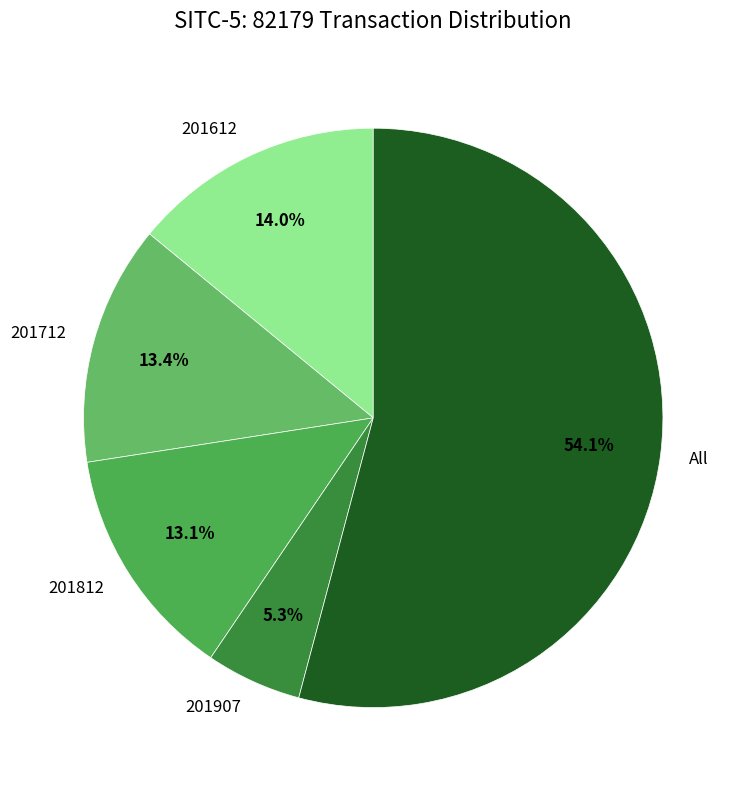

Which has a higher value, All or 201812?

All